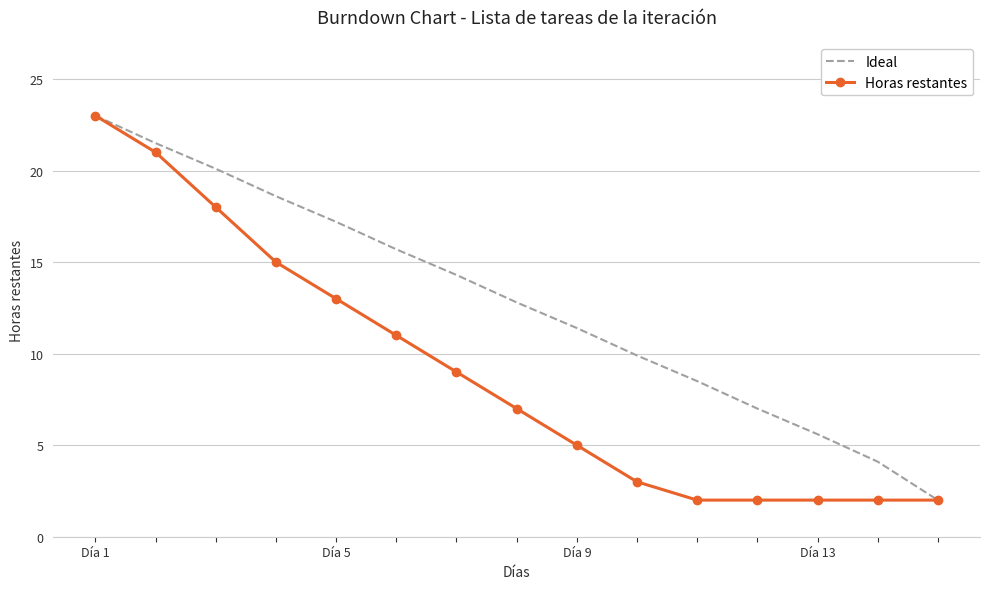

What is the sum of all Horas restantes values?

135.0